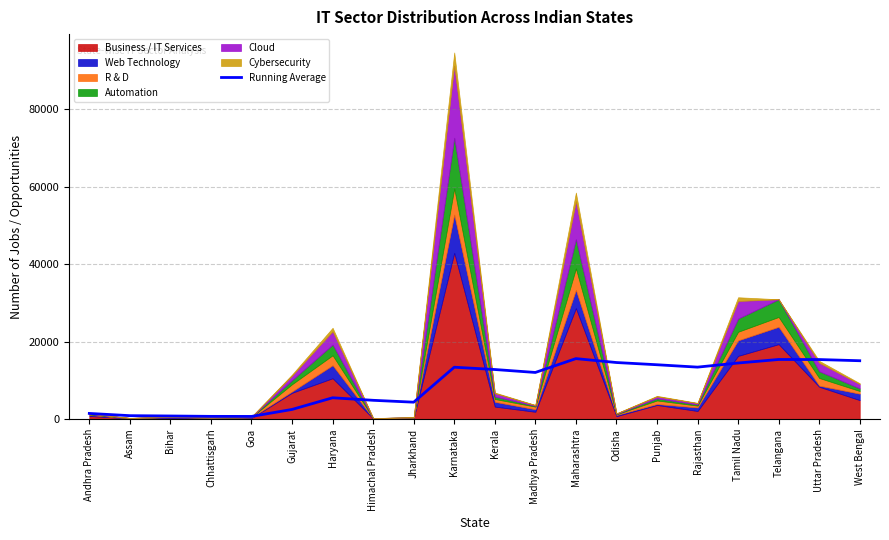

Which category has the lowest value across all series?

Goa